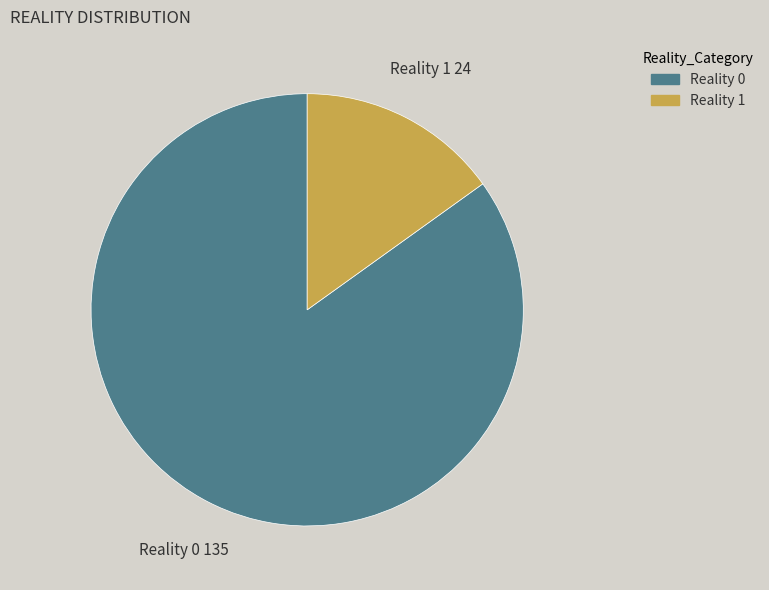

Is there any slice that represents more than half of the pie?

Yes